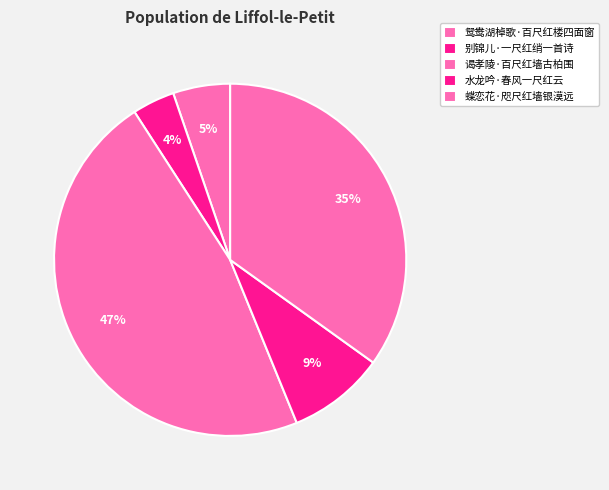

Count the number of slices in the pie.

5